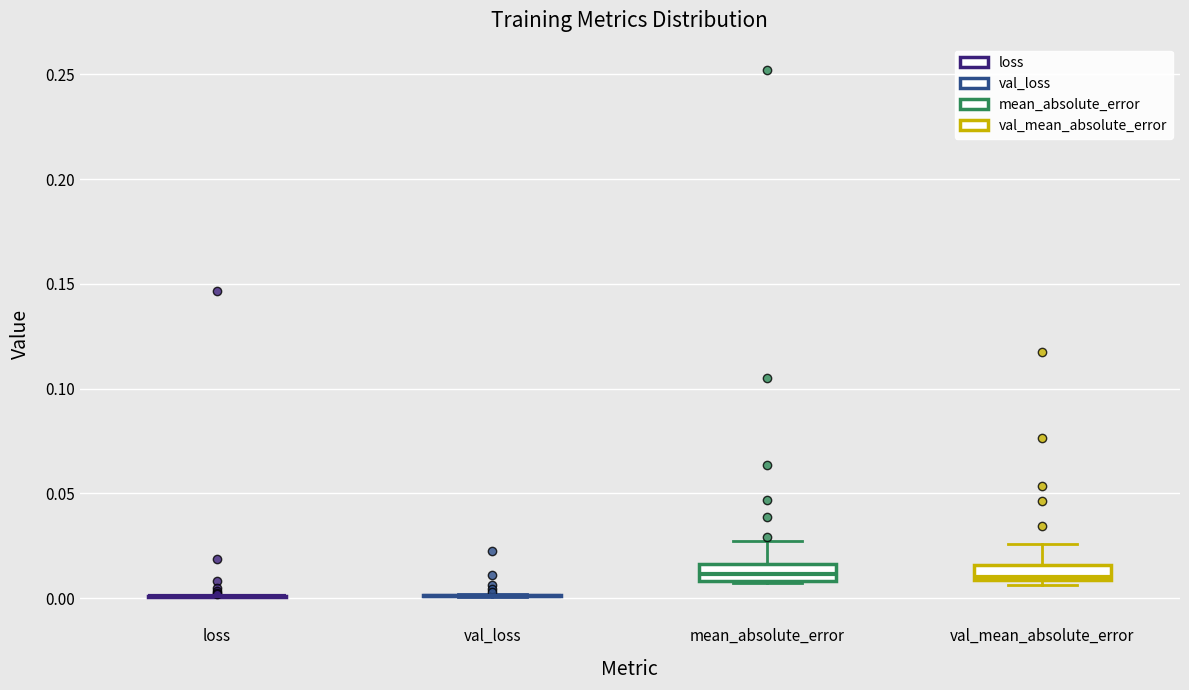

Where is the lower edge of the box for mean_absolute_error on the y-axis? The values are not printed on the chart, so give them approximately, as read against the axis.

0.010